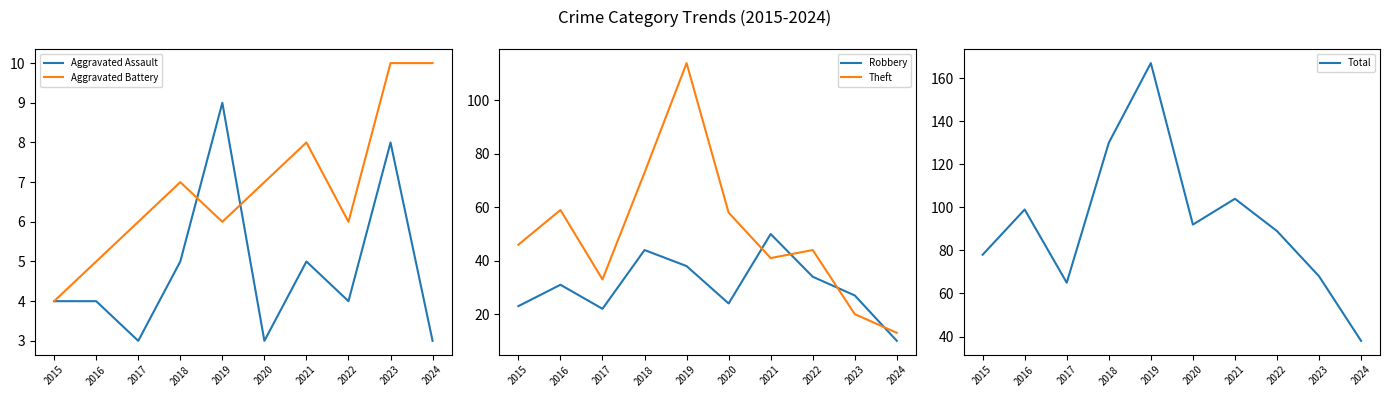

What is the average value of the Aggravated Assault series?

5